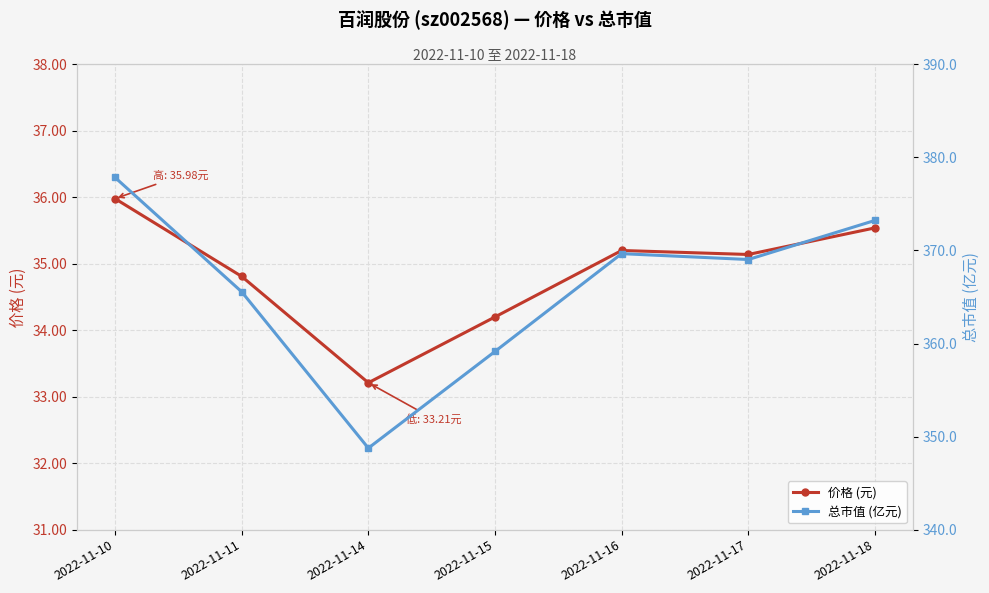

List the series in order of their peak value, lowest first.

价格 (元), 总市值 (亿元)